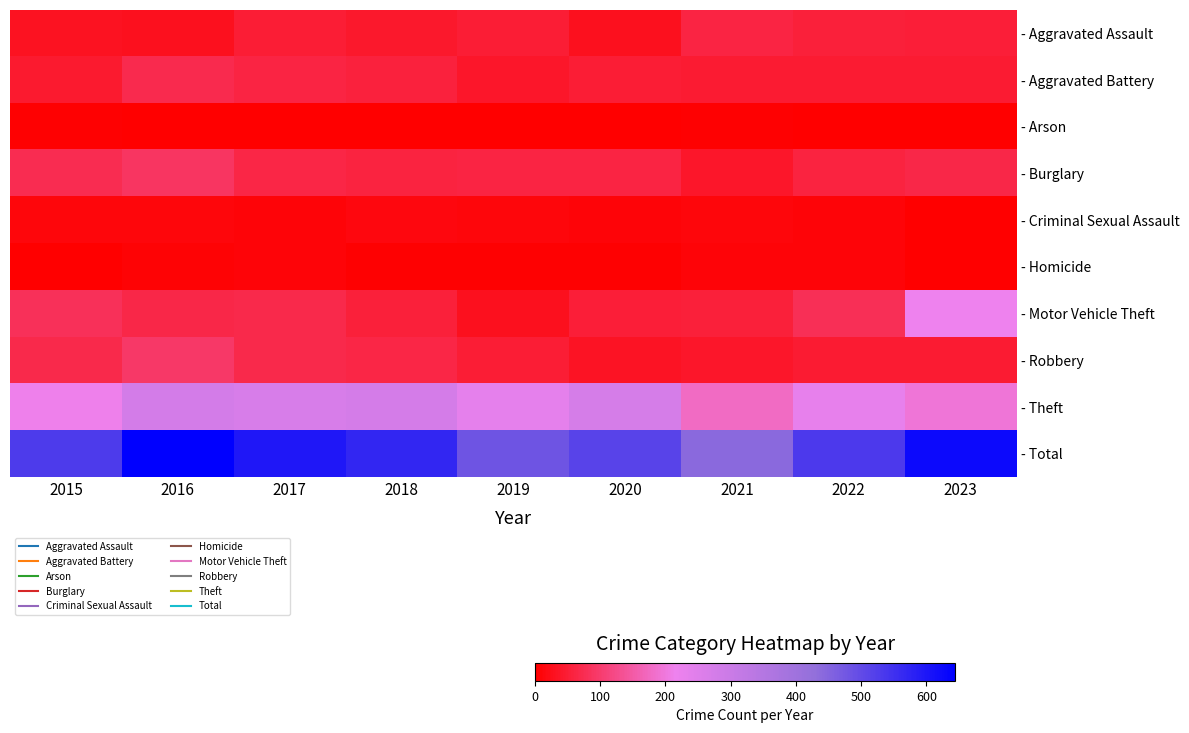

Reading left to right, extract all data points from this chart.

- Aggravated Assault: 2015=31	2016=29	2017=48	2018=41	2019=48	2020=29	2021=61	2022=53	2023=52
- Aggravated Battery: 2015=43	2016=71	2017=61	2018=56	2019=40	2020=49	2021=47	2022=46	2023=47
- Arson: 2015=4	2016=1	2017=2	2018=1	2019=0	2020=1	2021=5	2022=0	2023=2
- Burglary: 2015=74	2016=89	2017=63	2018=58	2019=62	2020=61	2021=38	2022=60	2023=67
- Criminal Sexual Assault: 2015=11	2016=11	2017=9	2018=15	2019=11	2020=8	2021=11	2022=10	2023=1
- Homicide: 2015=1	2016=6	2017=8	2018=4	2019=5	2020=5	2021=9	2022=8	2023=1
- Motor Vehicle Theft: 2015=82	2016=66	2017=70	2018=55	2019=30	2020=52	2021=54	2022=79	2023=214
- Robbery: 2015=70	2016=94	2017=69	2018=65	2019=49	2020=35	2021=38	2022=47	2023=47
- Theft: 2015=213	2016=277	2017=268	2018=275	2019=236	2020=274	2021=178	2022=230	2023=195
- Total: 2015=529	2016=644	2017=598	2018=570	2019=481	2020=514	2021=441	2022=533	2023=626